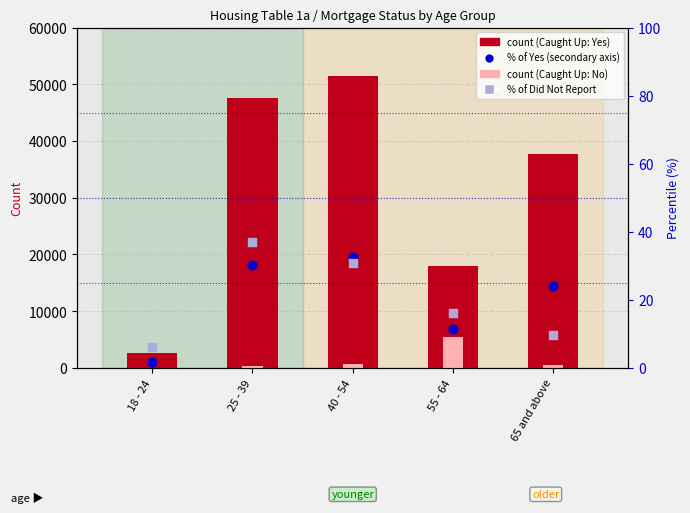

Which series contains the highest Y value?

Caught Up: Yes